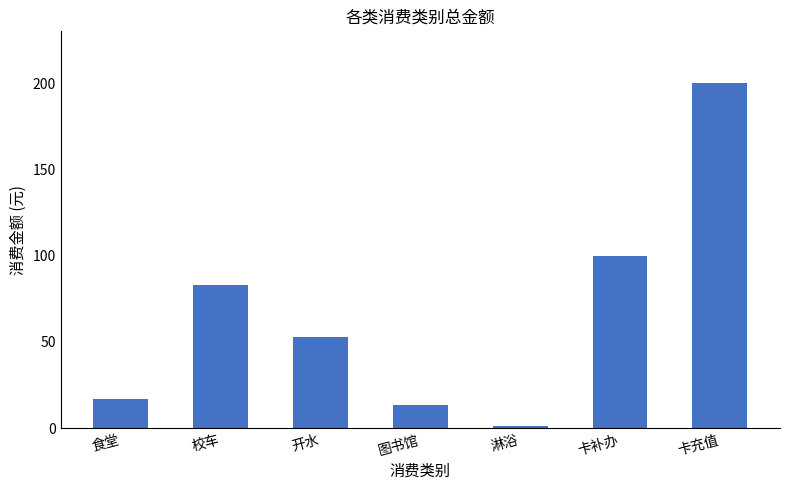

List the labels in order of value, smallest first.

淋浴, 图书馆, 食堂, 开水, 校车, 卡补办, 卡充值